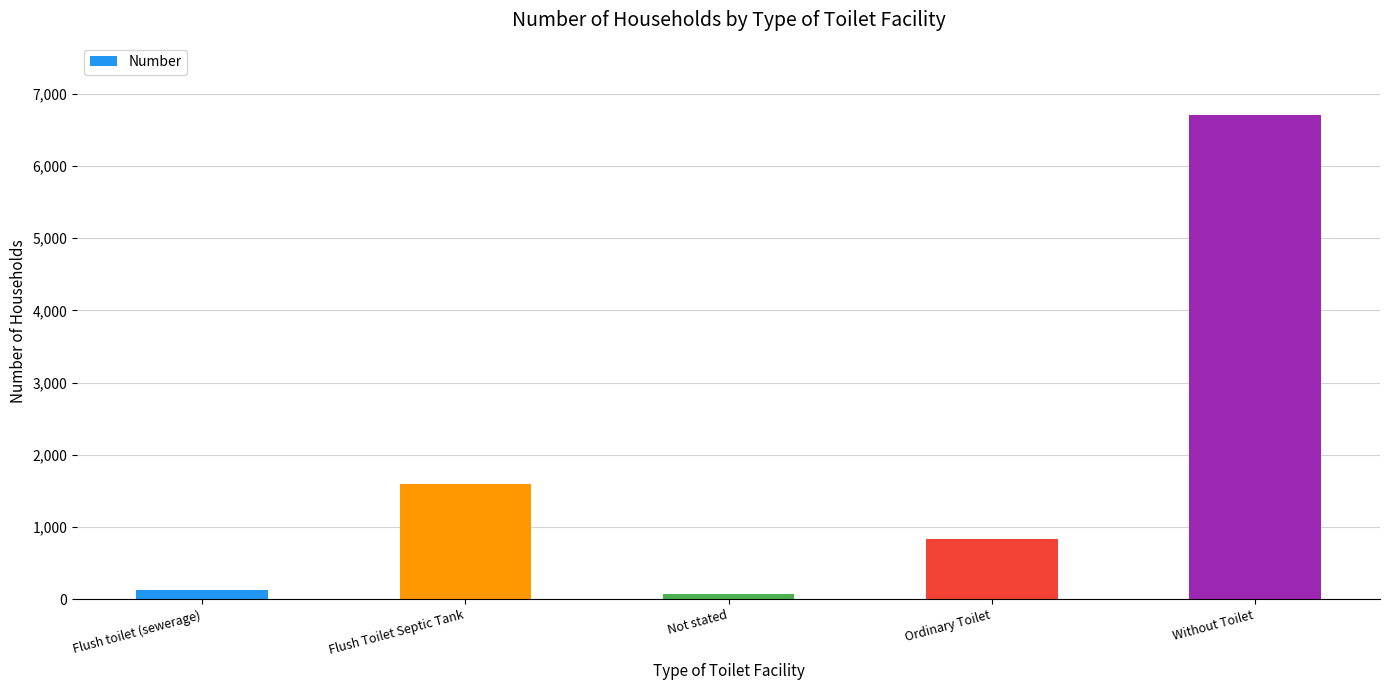

Reading left to right, extract all data points from this chart.

127	1599	70	834	6703